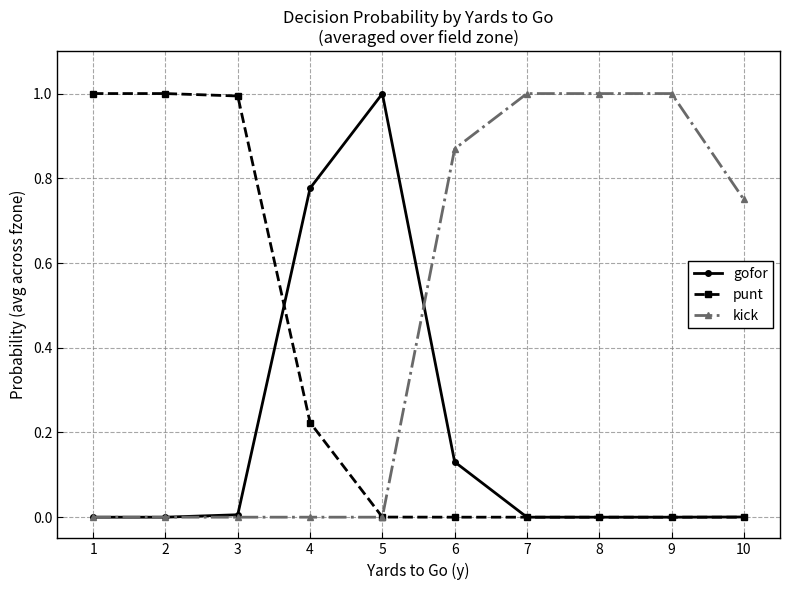

Where do gofor and punt first cross each other?

3 and 4